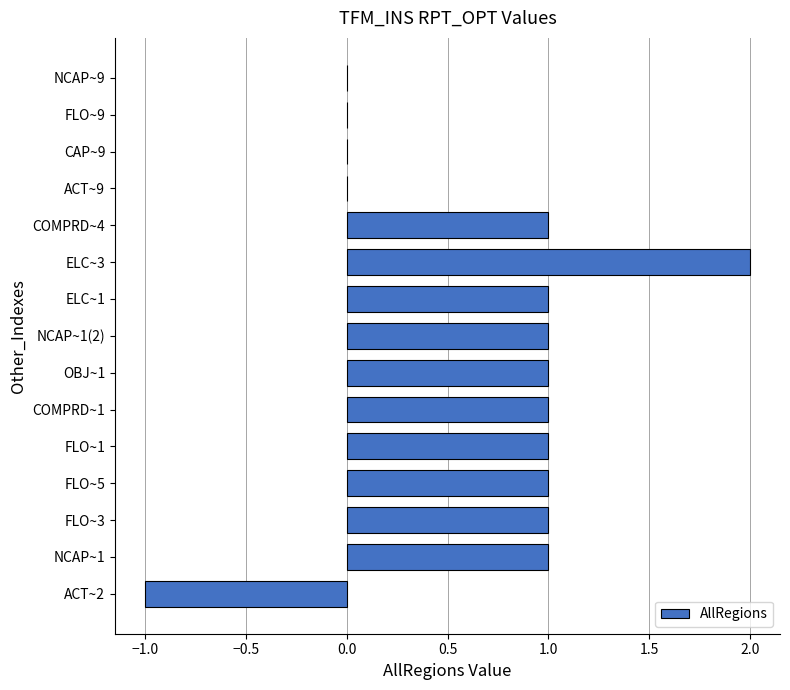

Count the number of data series in this chart.

1